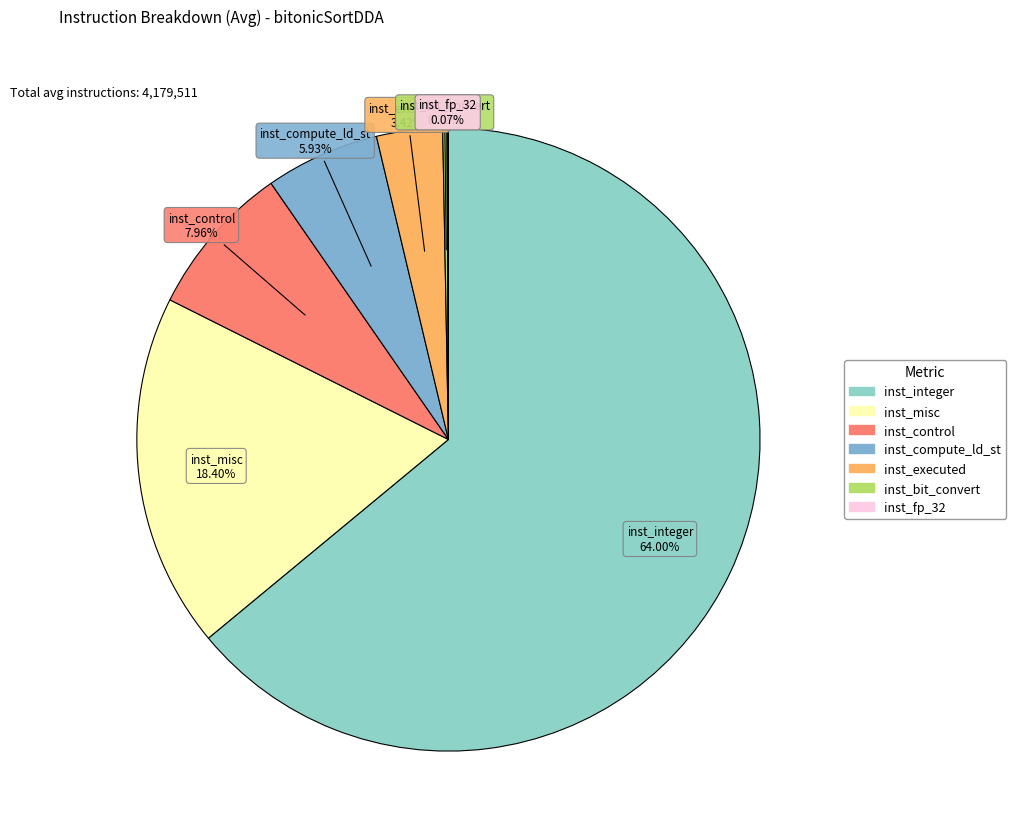

Which category has the biggest portion of the pie?

inst_integer